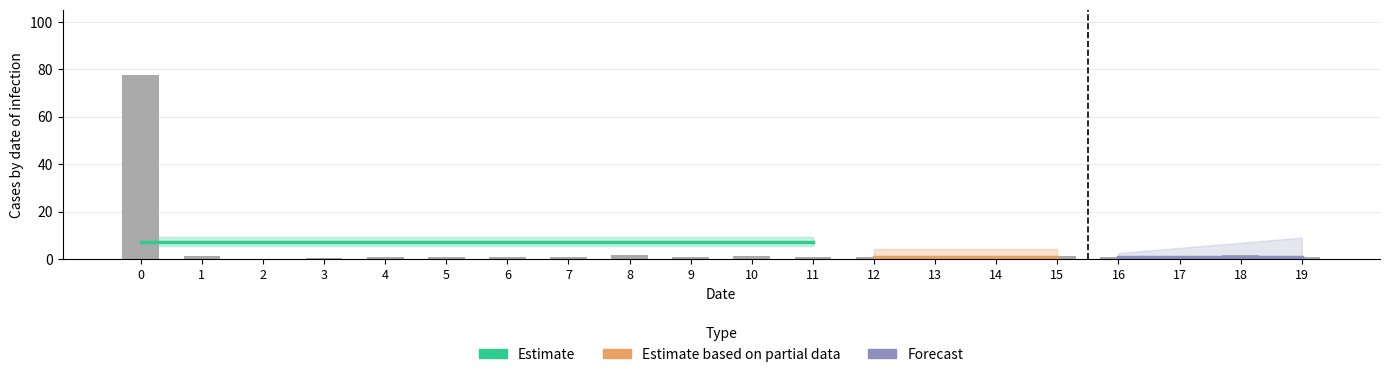

Which has a higher value, 5 or 8?

8